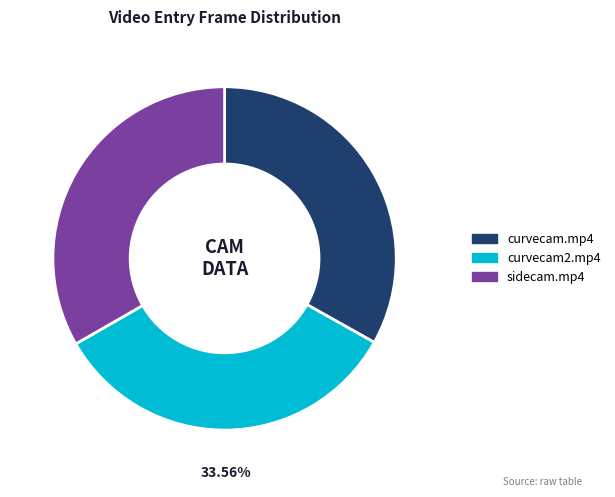

How many segments does this pie chart have?

3